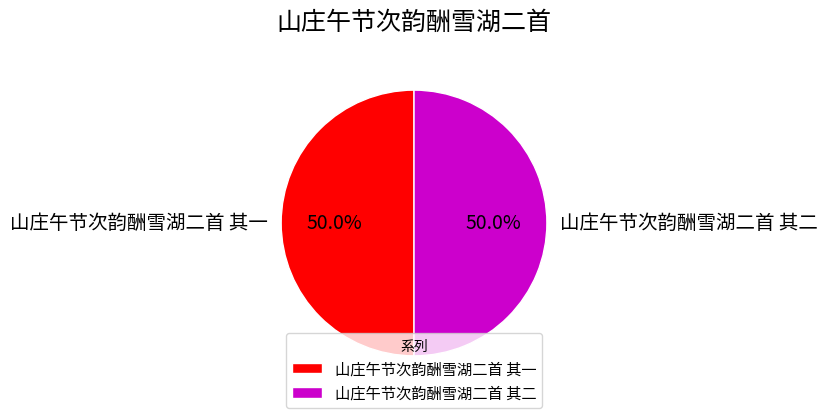

What is the ratio of the value at 山庄午节次韵酬雪湖二首 其二 to the value at 山庄午节次韵酬雪湖二首 其一?

1.0